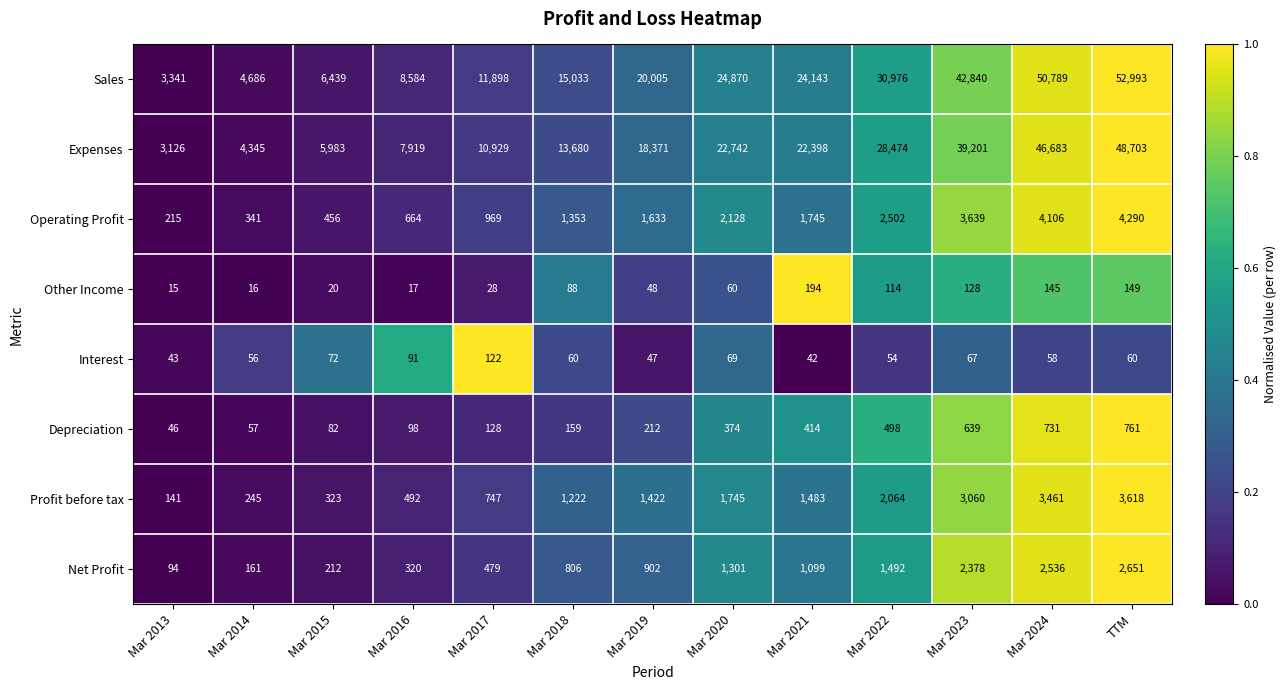

What is the sum of all Interest values?

841